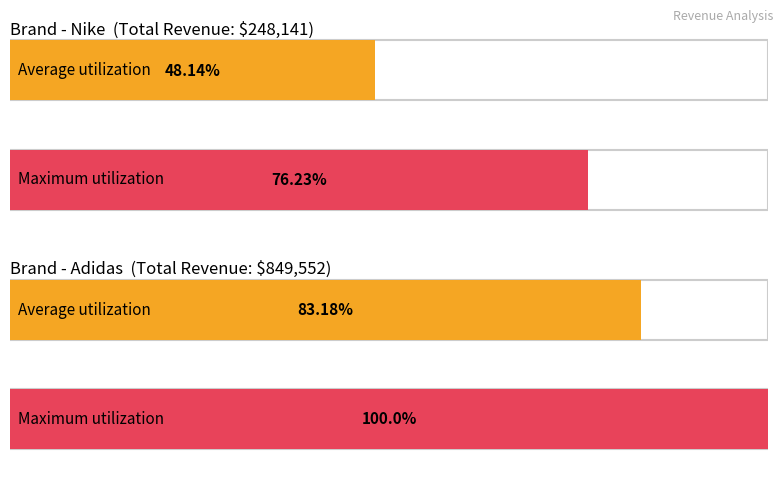

List the series in order of their peak value, lowest first.

Nike_Revenue, Adidas_Revenue